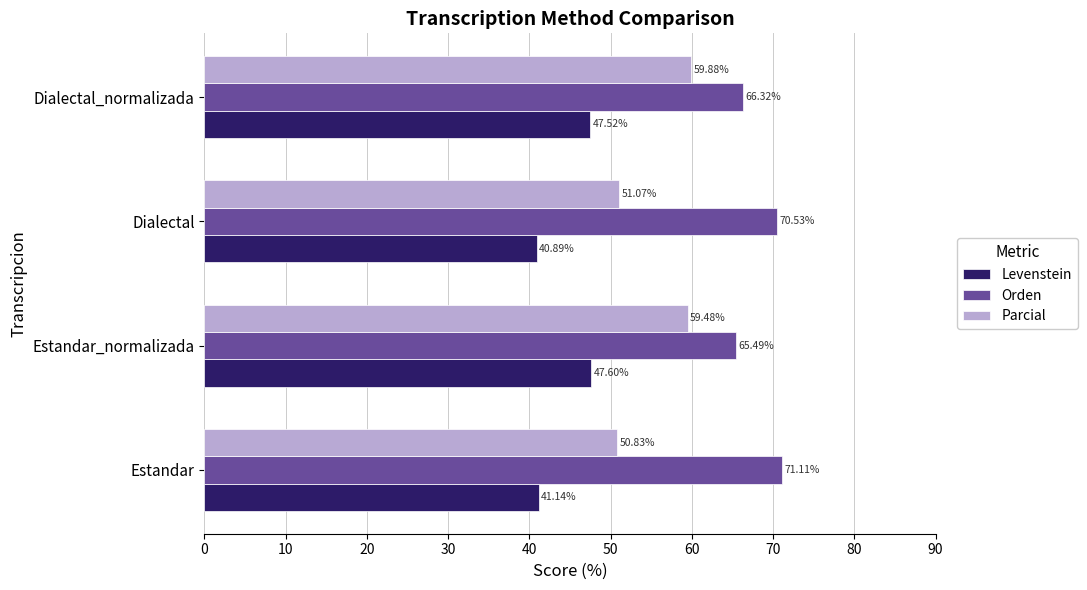

At which category is the sum across all series the highest?

Dialectal_normalizada